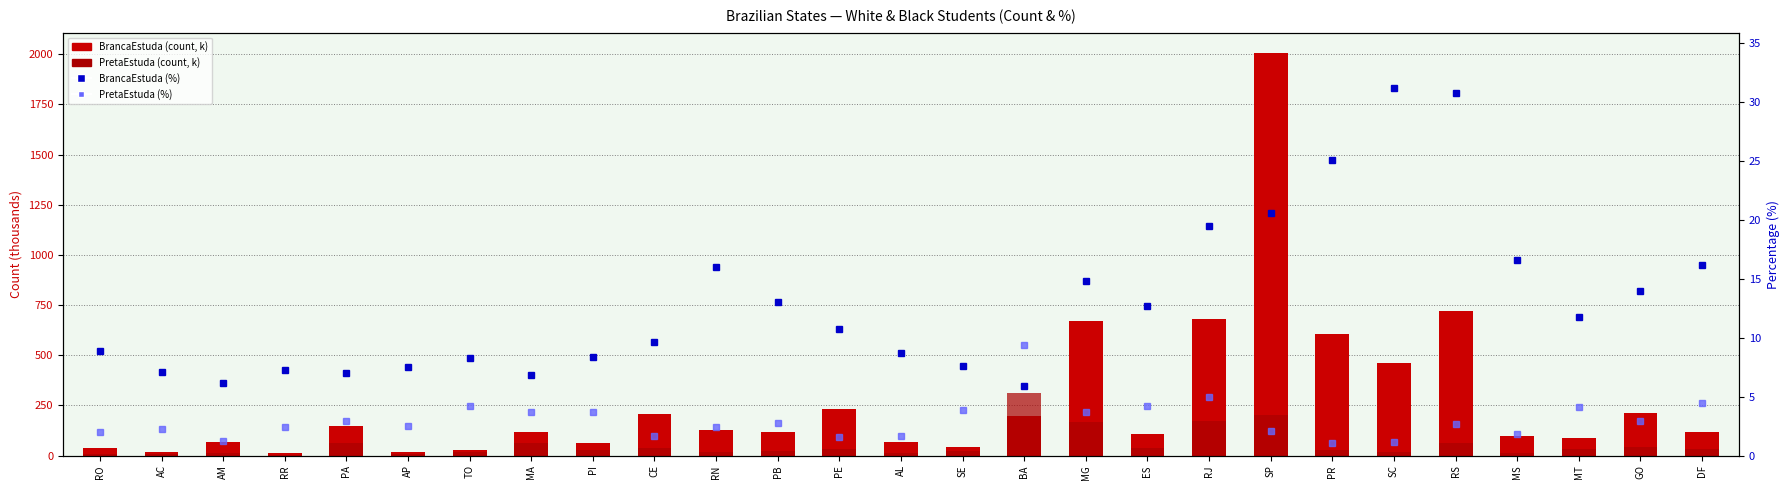

What is the average value of the BrancaEstuda (%) series?

13.0